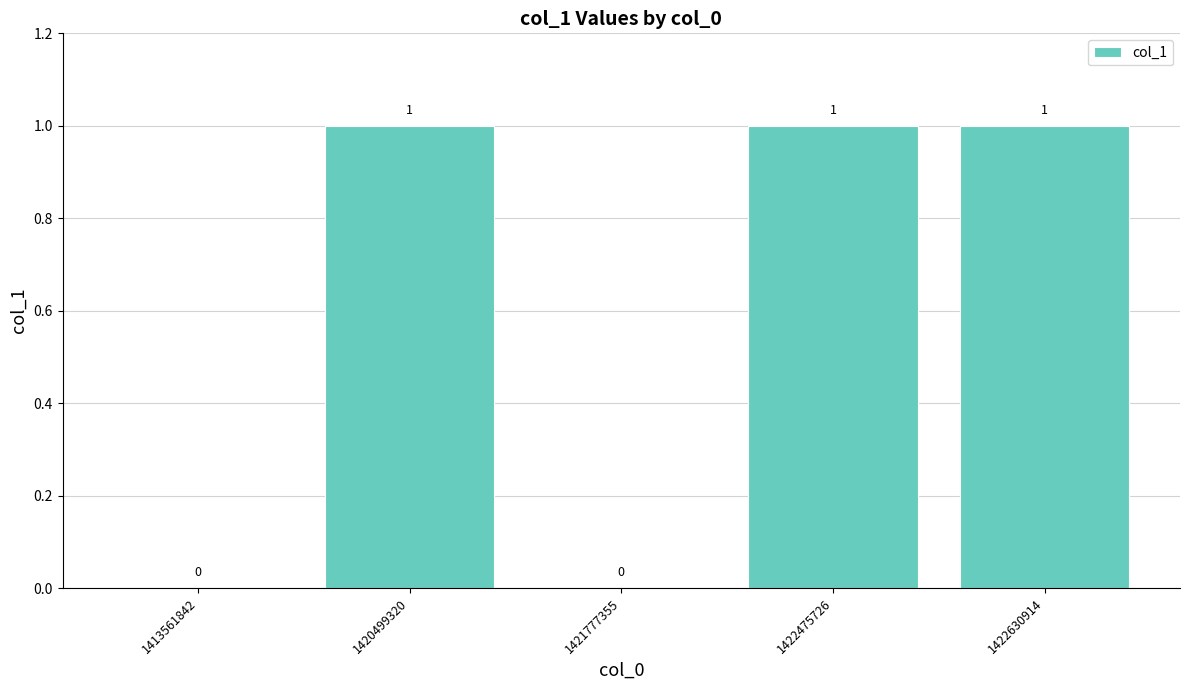

The value at 1413561842 is -1. True or false?

False